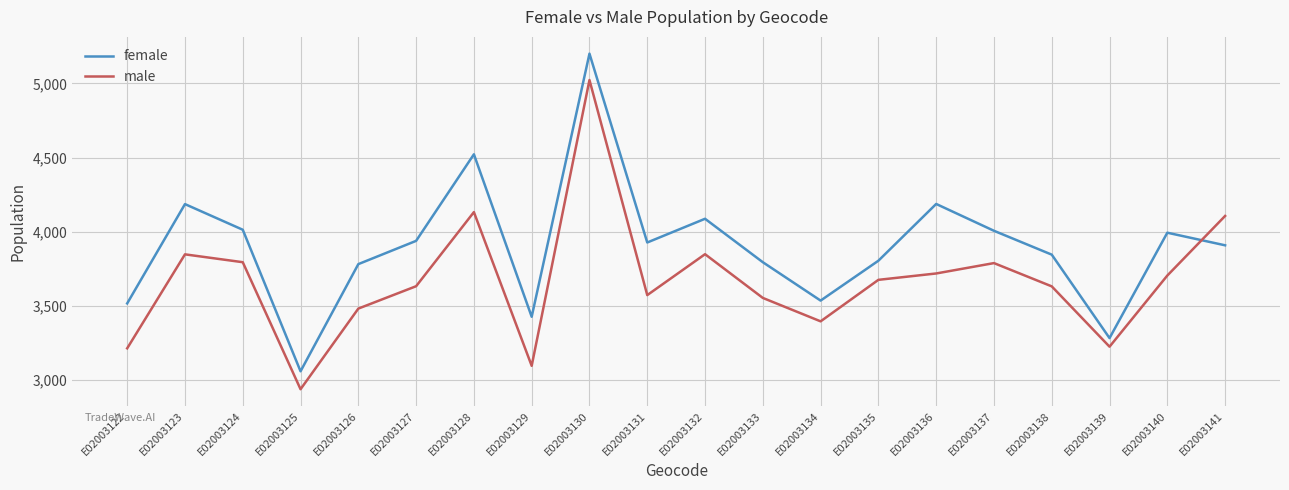

What is the approximate value of male at E02003122, to the nearest 10?

3210